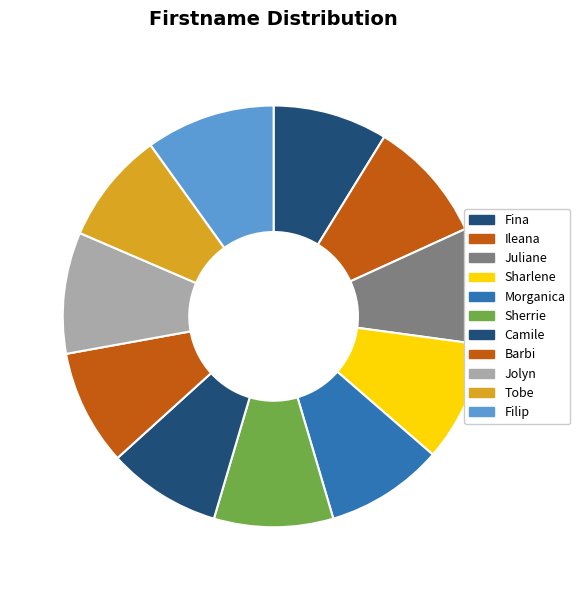

How many slices are in this pie chart?

11